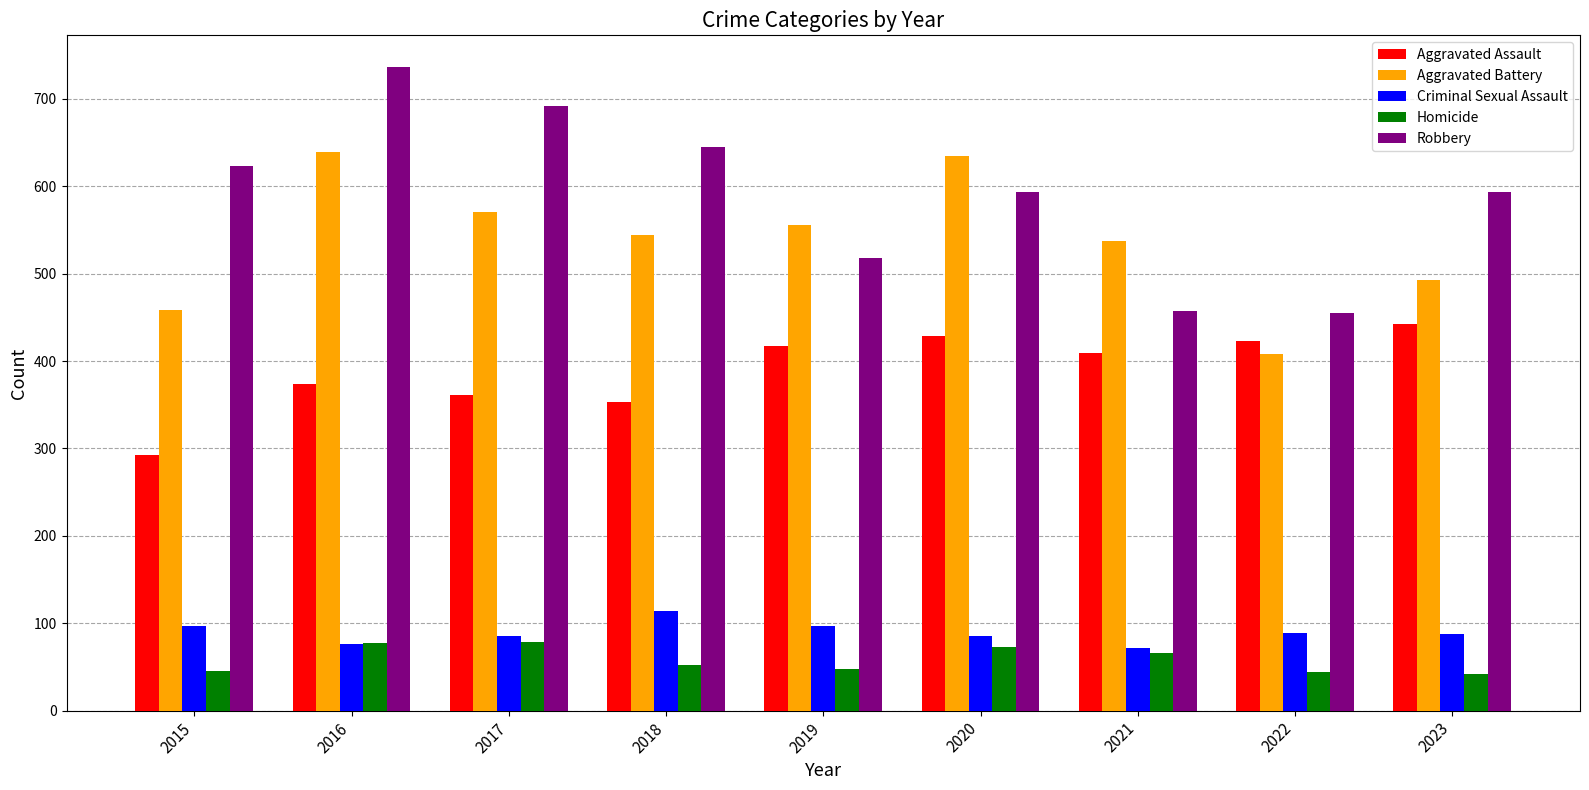

At how many categories does at least one series exceed 341?

9